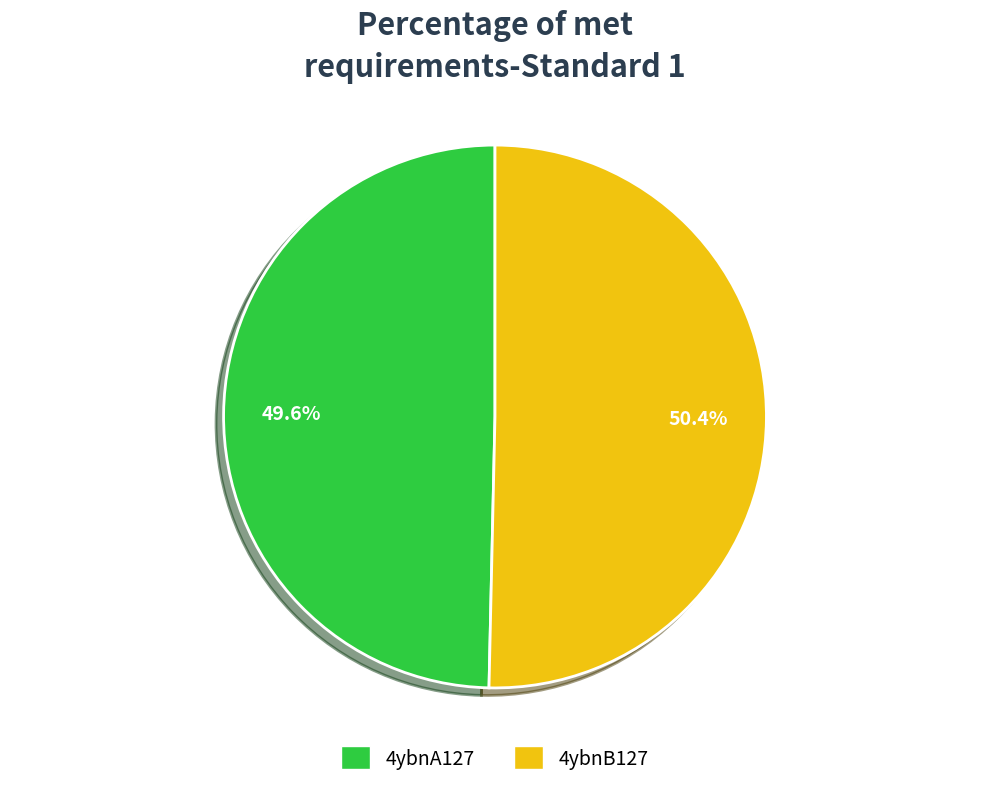

Between 4ybnB127 and 4ybnA127, which is larger?

4ybnB127